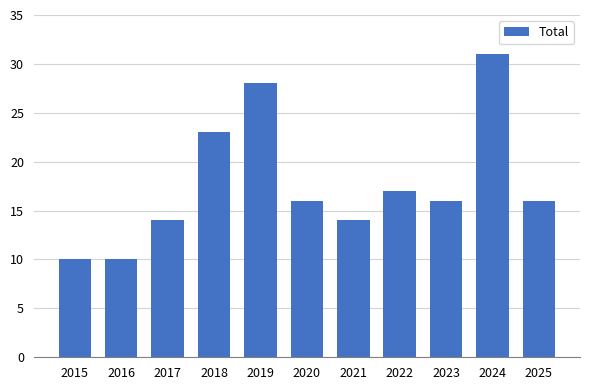

Reading left to right, what are all the values shown in this chart?

10	10	14	23	28	16	14	17	16	31	16